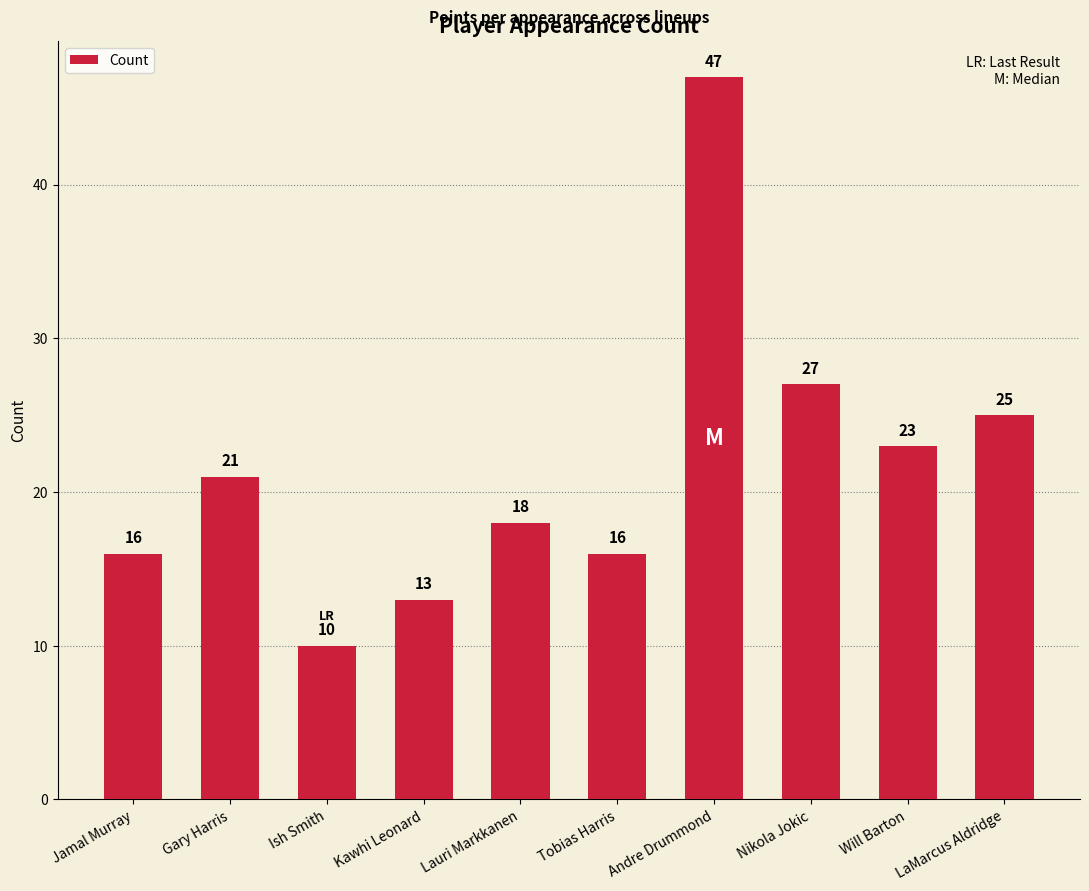

Which category has the highest value across all series?

Andre Drummond